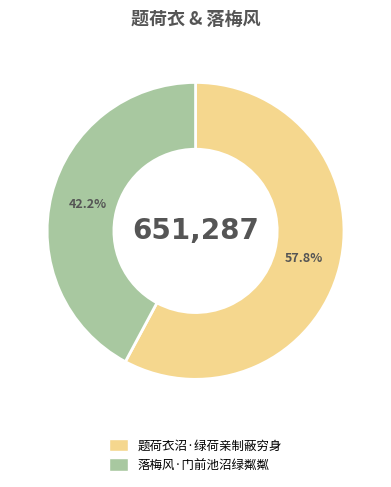

Is it true that 落梅风·门前池沼绿粼粼 is 42% of the pie?

True